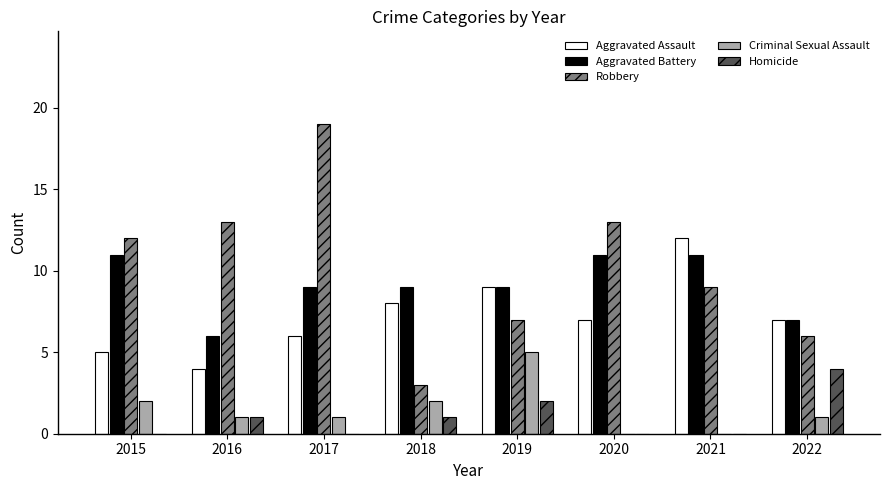

At which label does Robbery reach its peak?

2017